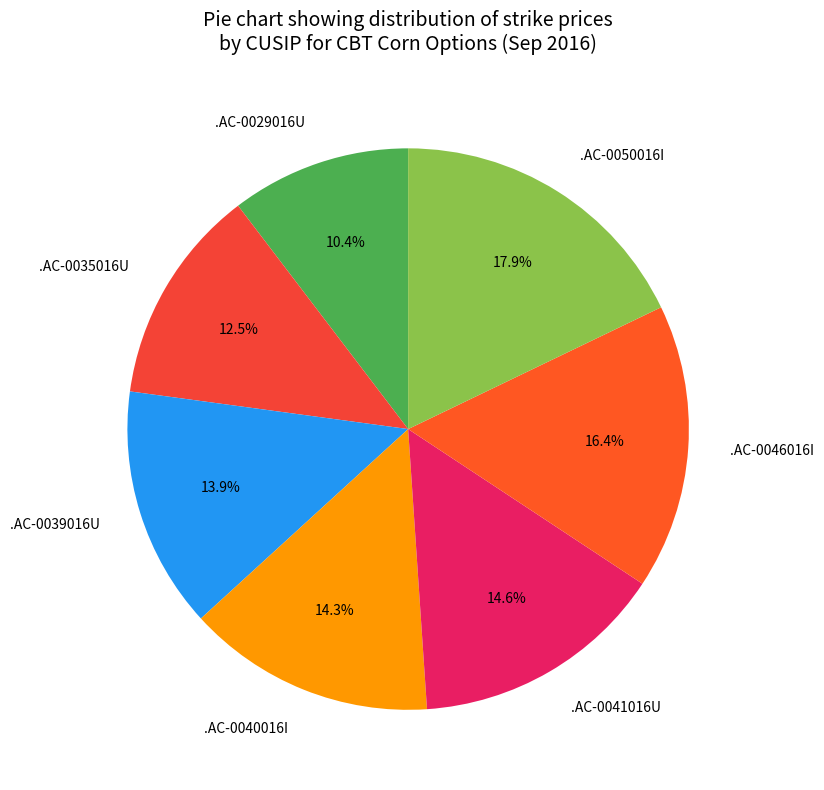

To the nearest percent, what percentage of the pie is .AC-0040016I?

14%